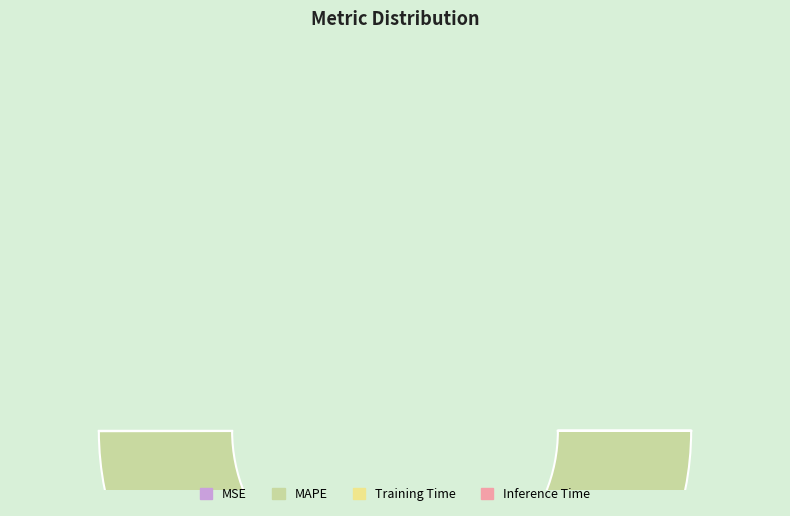

Combined, what portion of the pie is Inference Time and MAPE?

100.0%